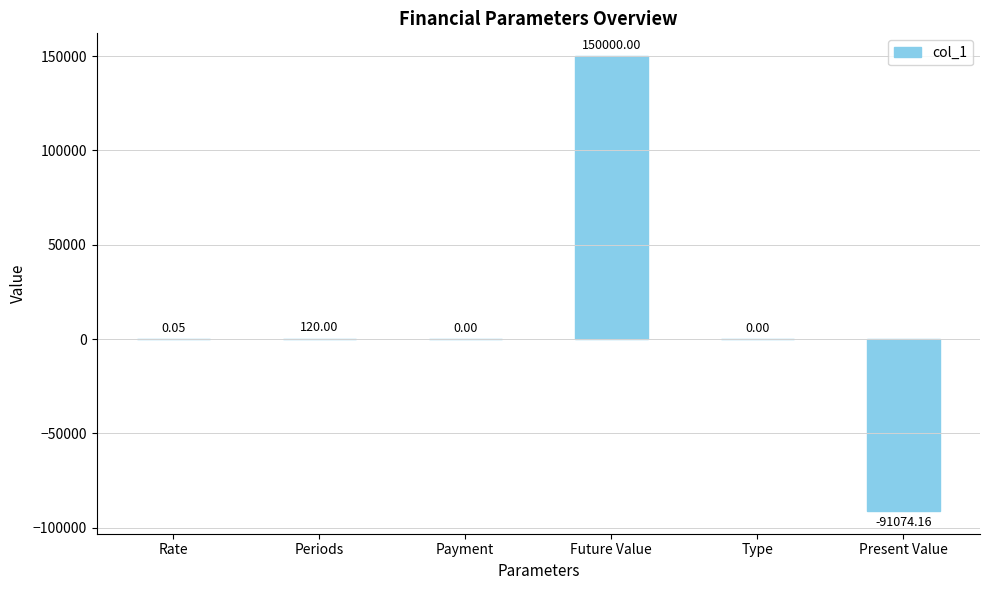

At which category does the chart reach its peak across all series?

Future Value